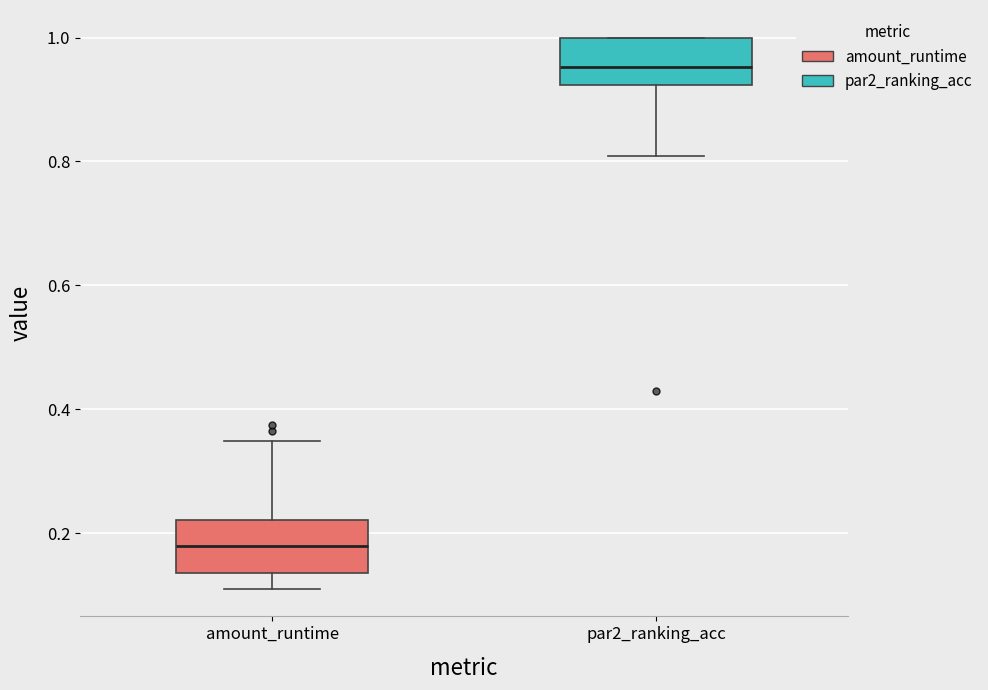

Reading left to right, transcribe this box plot: for each box, give where its median line is, the range the box spans, and where its two whiskers end, as read against the y-axis. The values are not printed on the chart, so give them approximately, as read against the axis.

amount_runtime: median 0.18, box 0.14 to 0.22, whiskers 0.10 to 0.34
par2_ranking_acc: median 0.96, box 0.92 to 1.00, whiskers 0.80 to 1.00